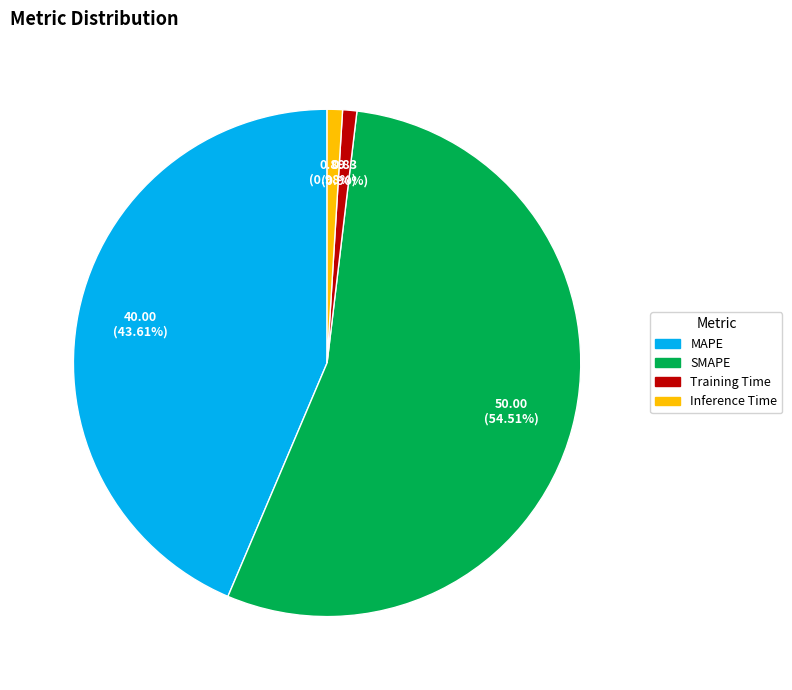

The Inference Time slice represents 13% of the pie. True or false?

False